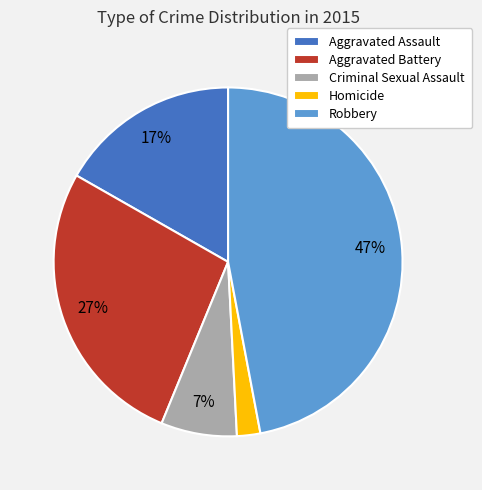

What is the ratio of the value at Aggravated Battery to the value at Robbery?

0.6